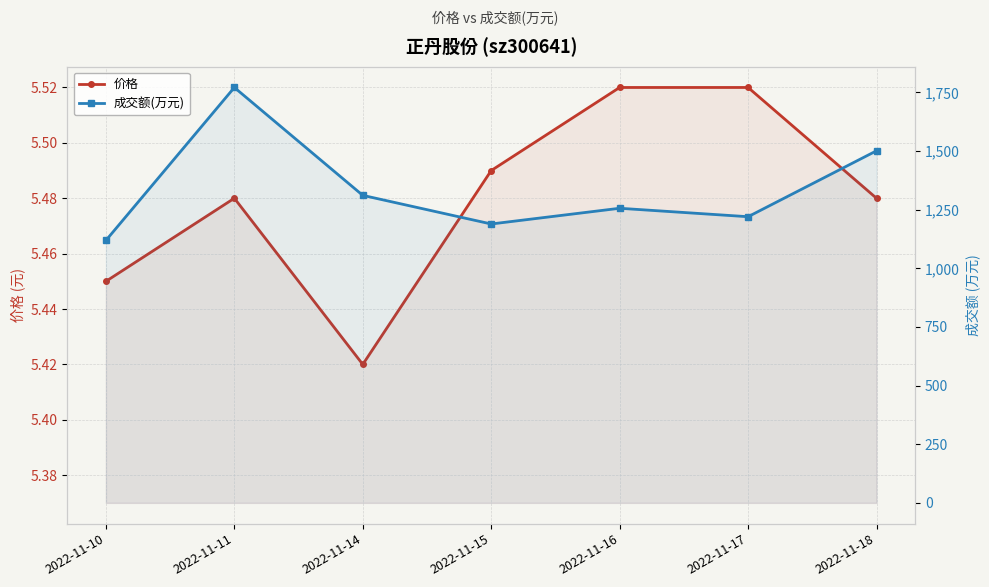

At which category is the sum across all series the highest?

2022-11-11